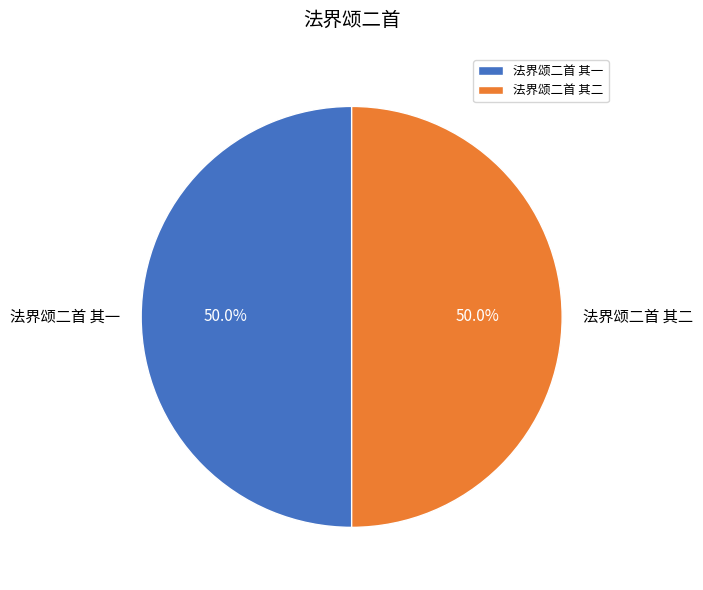

Is the sum of 法界颂二首 其二 and 法界颂二首 其一 greater than half?

Yes